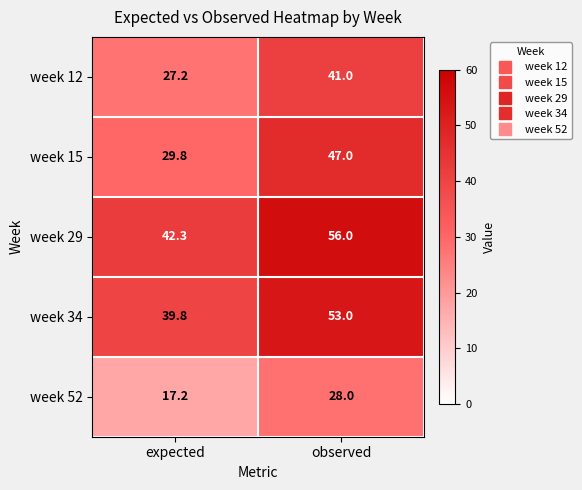

What is the sum of the week 52 values at expected and observed?

45.2